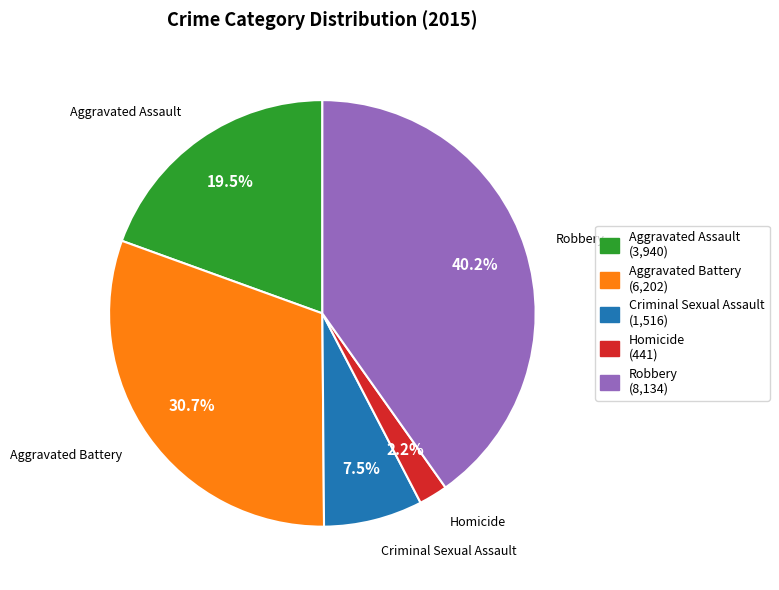

True or false: Robbery accounts for 40% of the total.

True